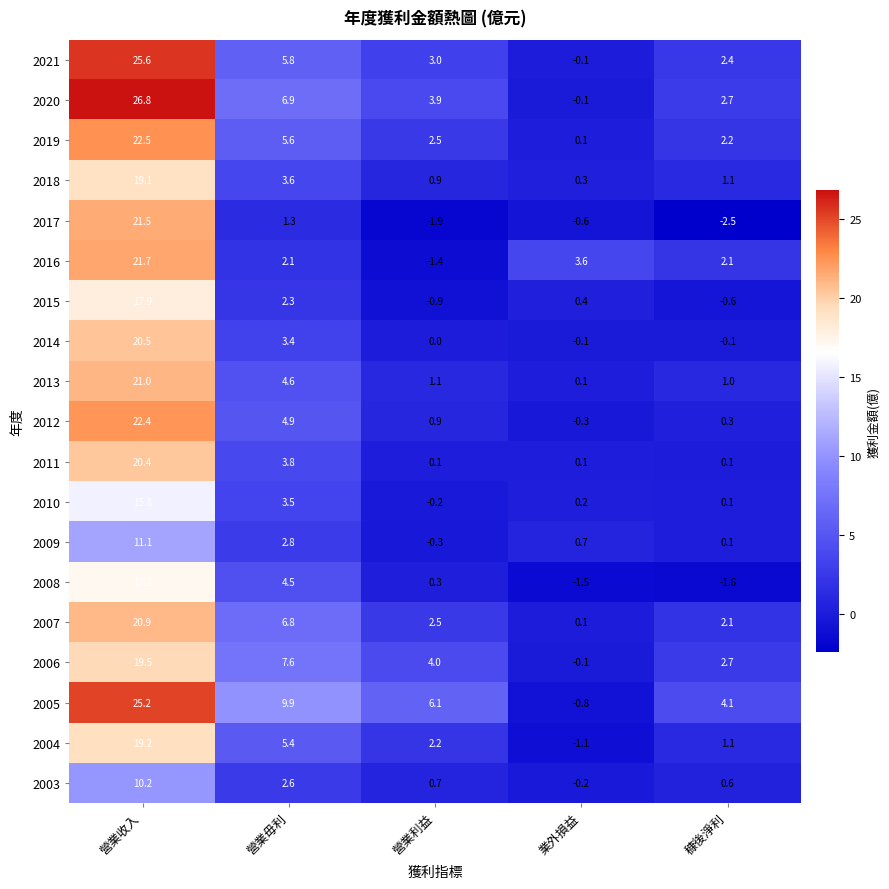

What is the sum of all 2014 values?

23.7